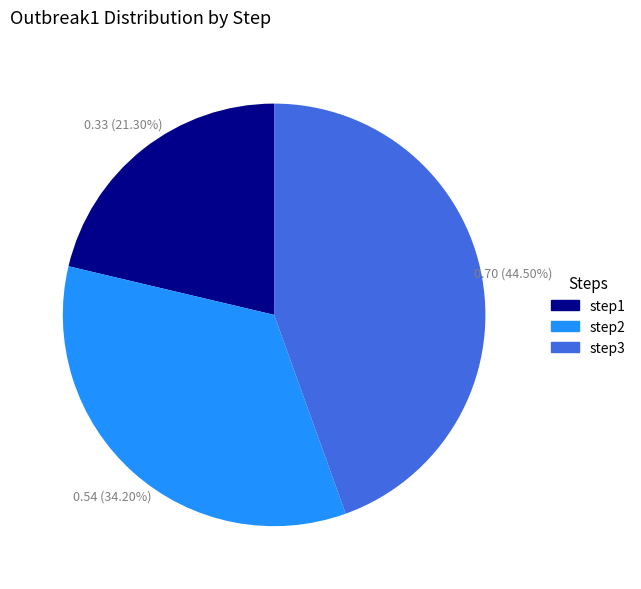

What portion of the pie excludes step1?

78.7%